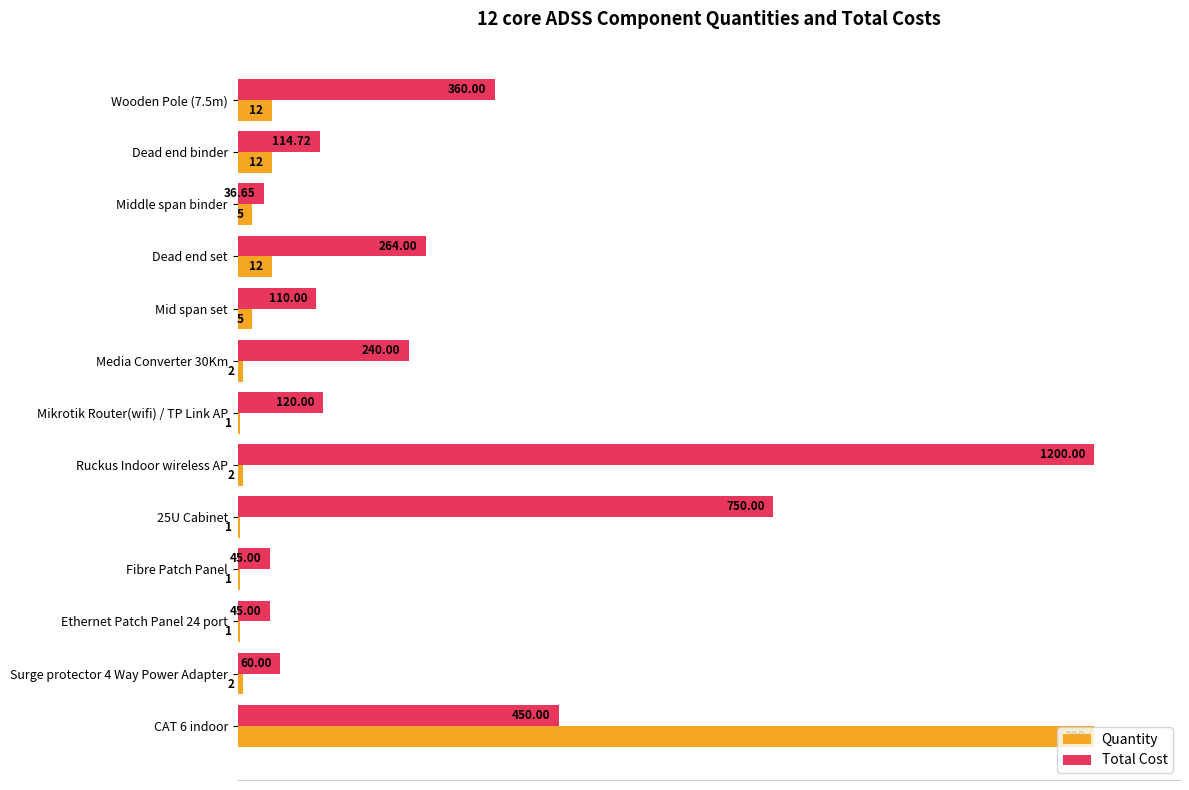

List the series in order of their peak value, lowest first.

Quantity, Total Cost